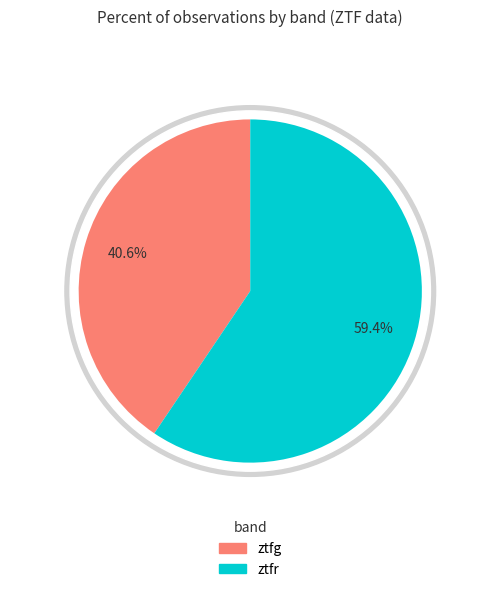

To the nearest percent, what portion does ztfr represent?

59%